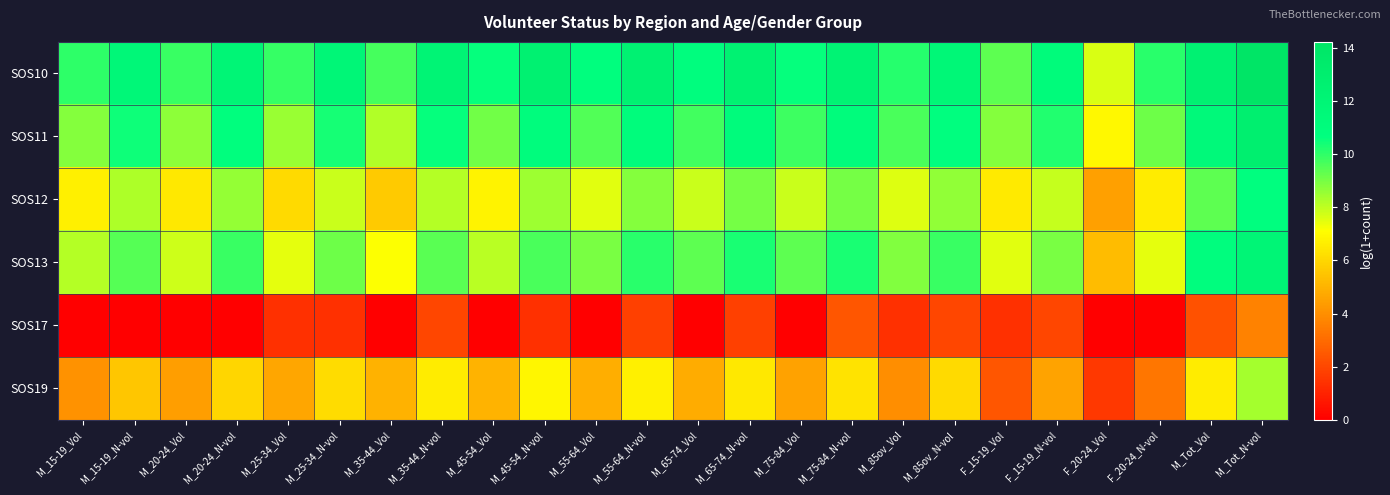

Count the number of categories in the chart.

24